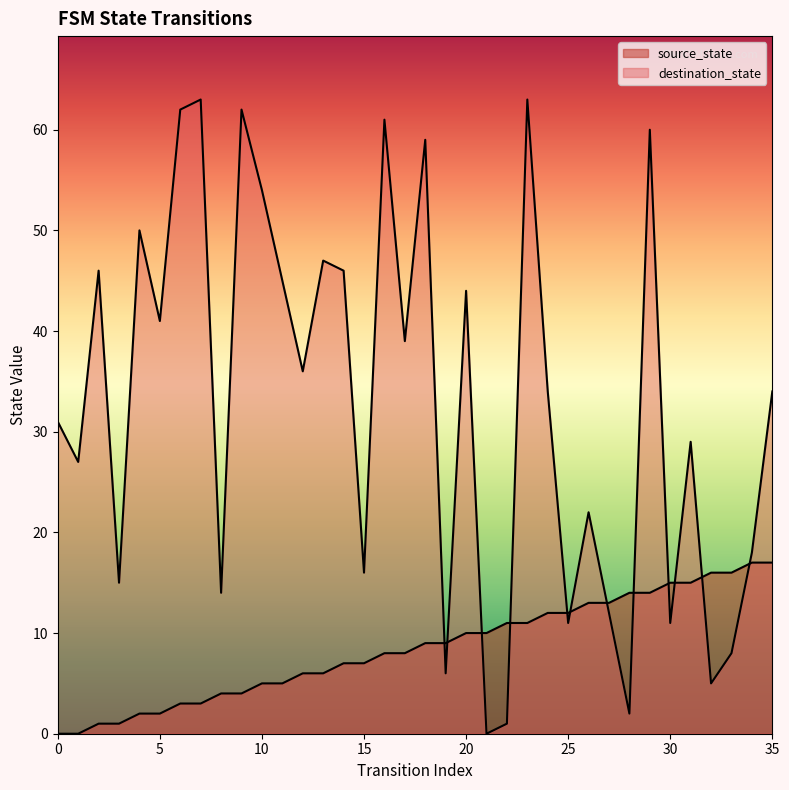

What is the total value across all series at 23?

74